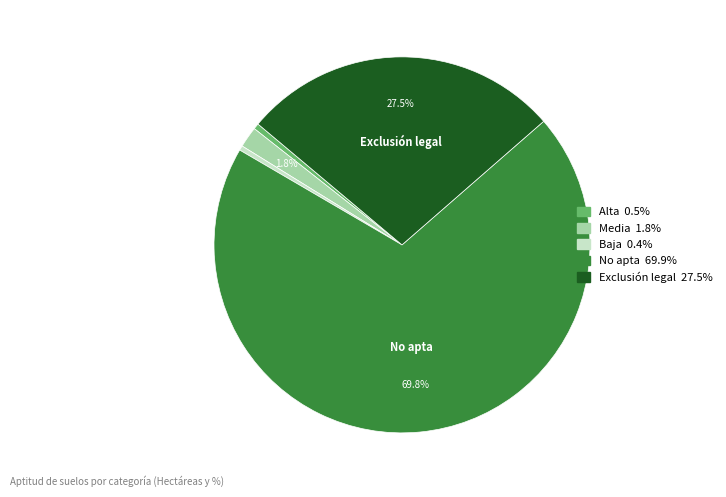

Is it true that Media is 16% of the pie?

False